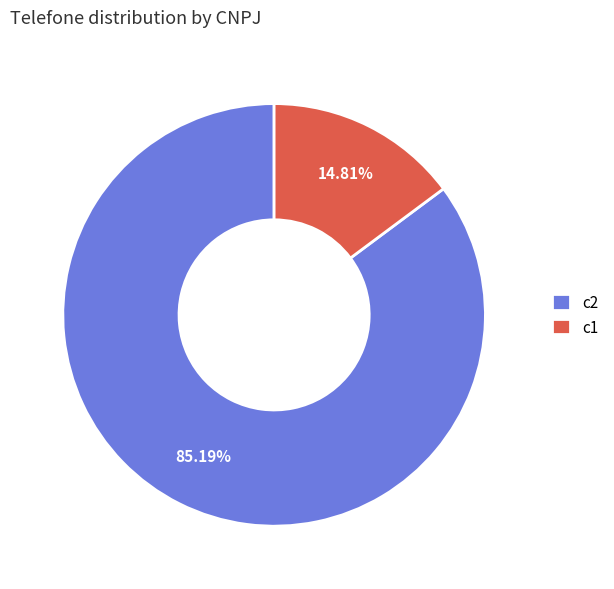

Between c2 and c1, which is larger?

c2